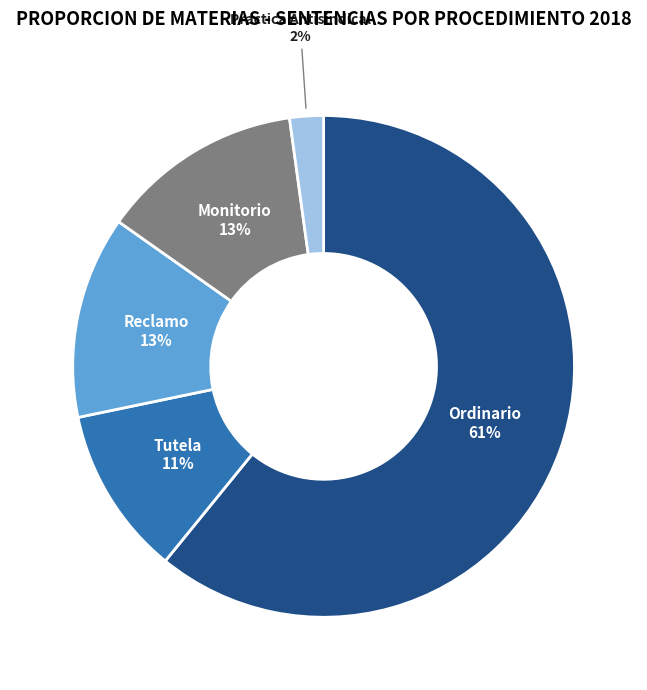

Does Ordinario represent more than half of the total?

Yes